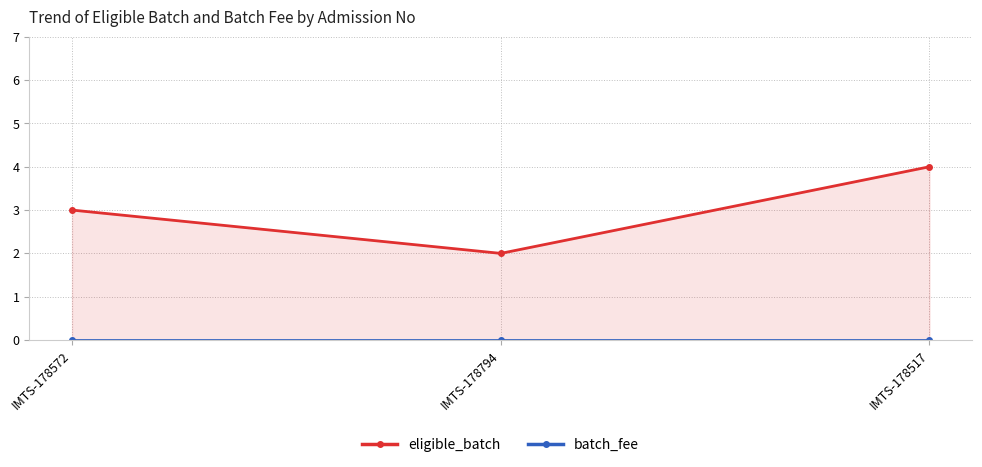

What position from the right is IMTS-178794?

2